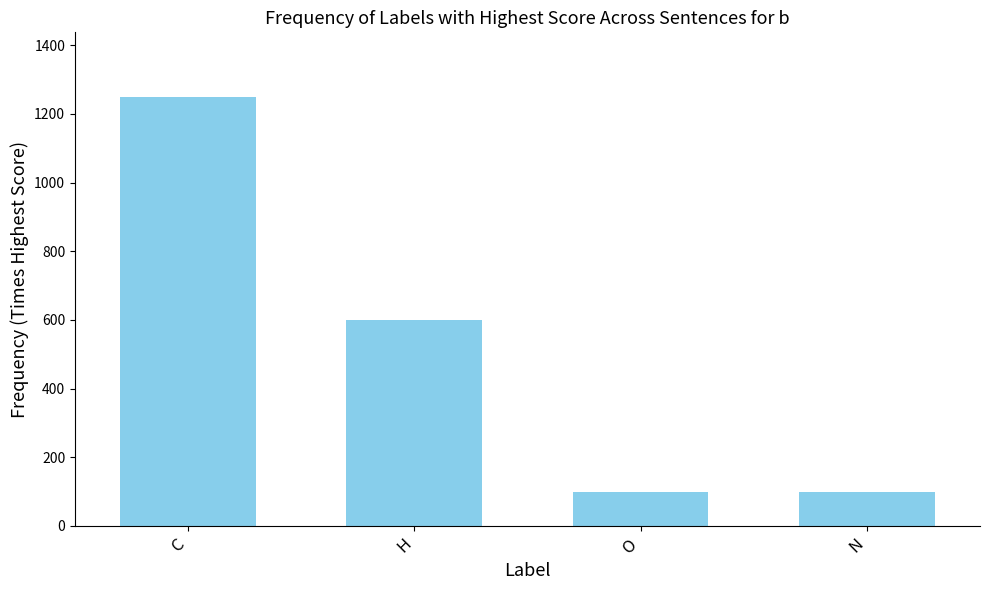

What is the maximum value shown in the chart?

1250